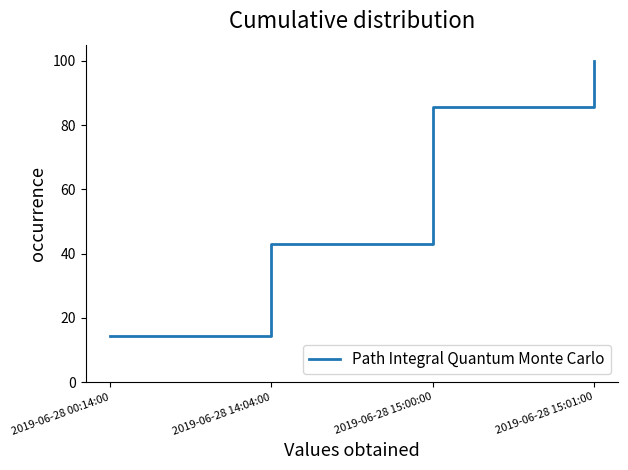

Is it true that the value at 2019-06-28 15:01:00 is 172.8?

False